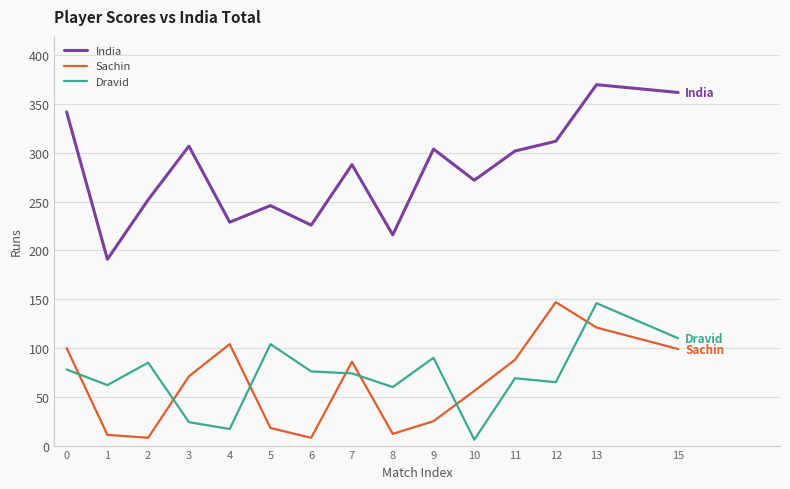

What is the minimum value for India?

191